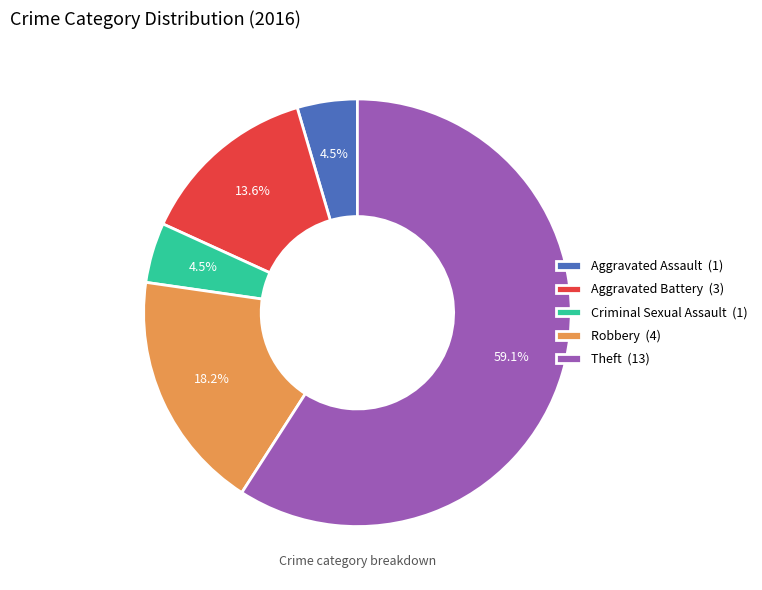

Which category accounts for the majority?

Theft